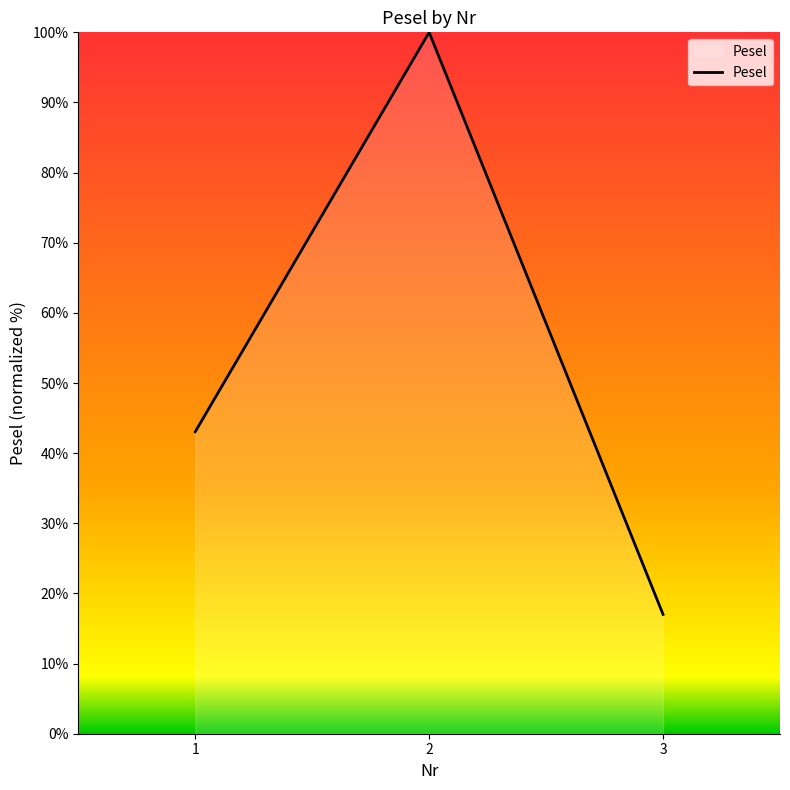

Is it true that the value at 2 is 166.0?

False